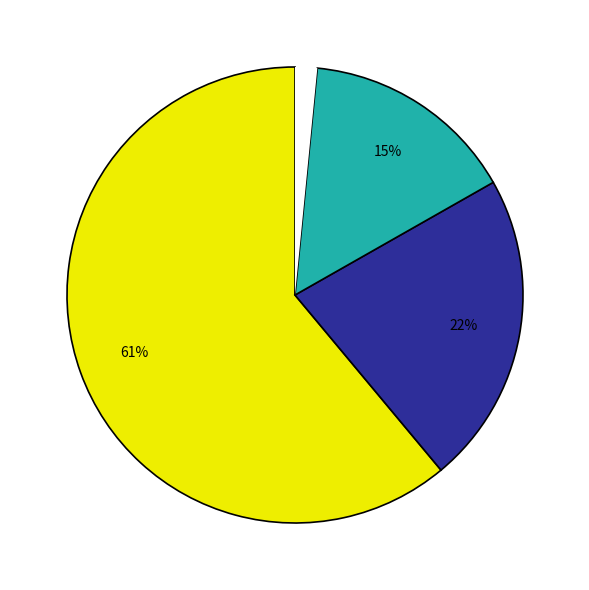

To the nearest percent, what is the average slice percentage?

25%